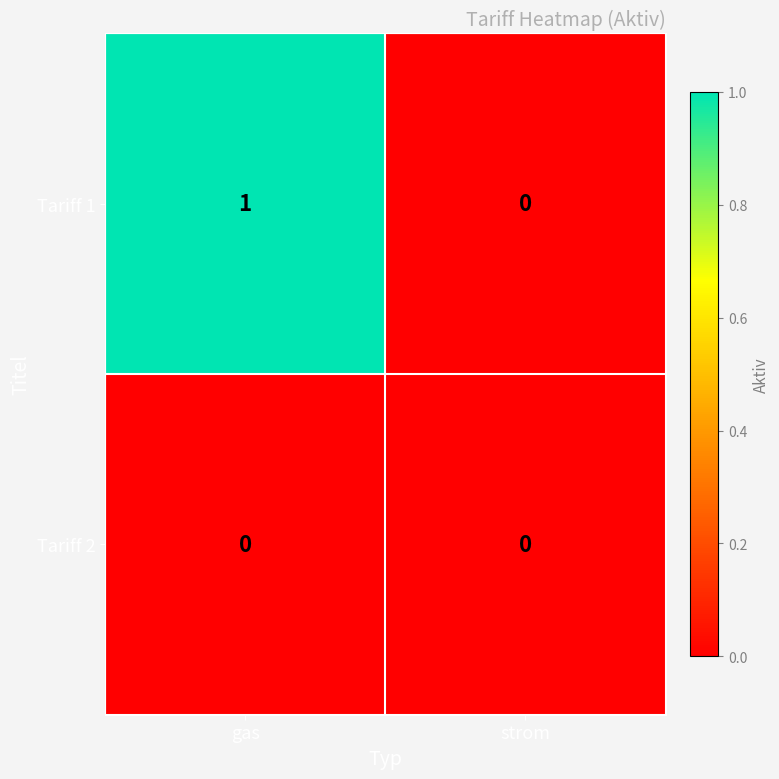

At which category is the sum across all series the highest?

gas